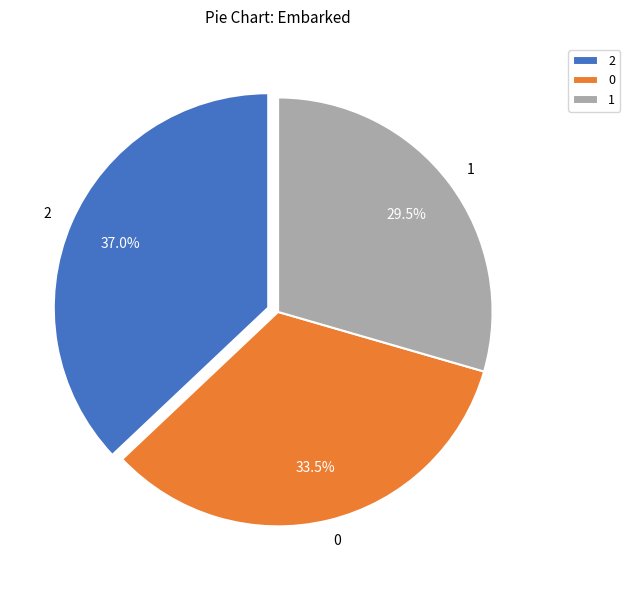

Is 1 the majority of the pie?

No